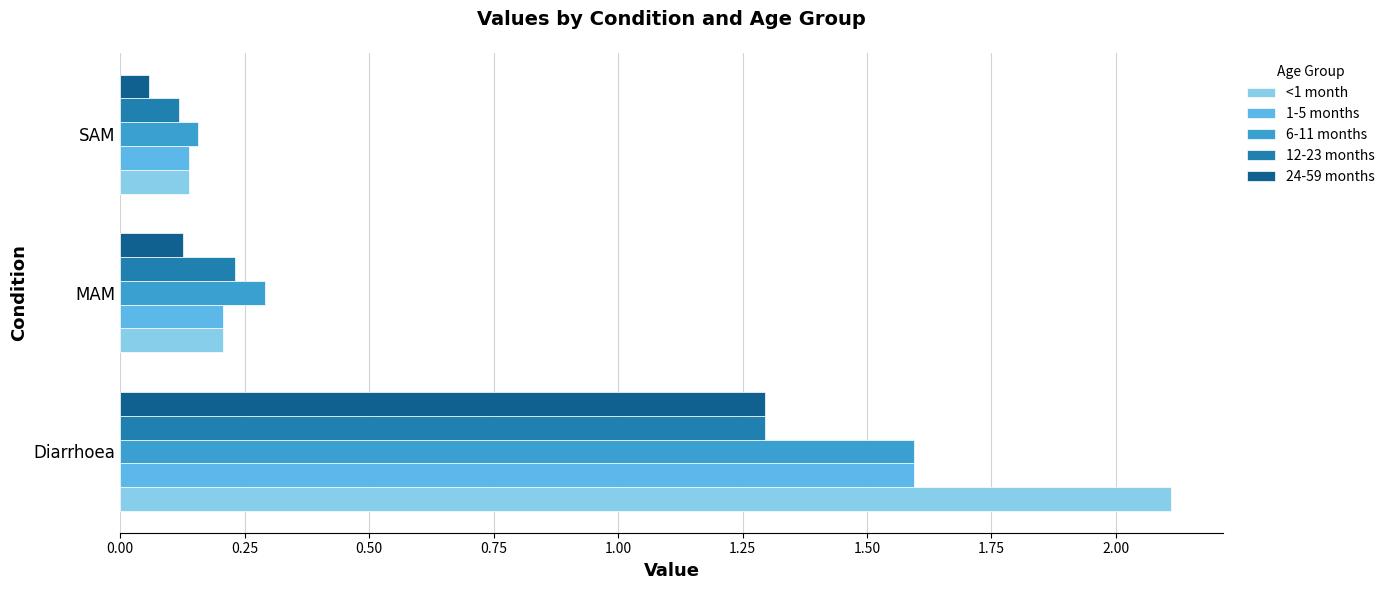

Which category has the highest value in the 24-59 months series?

Diarrhoea